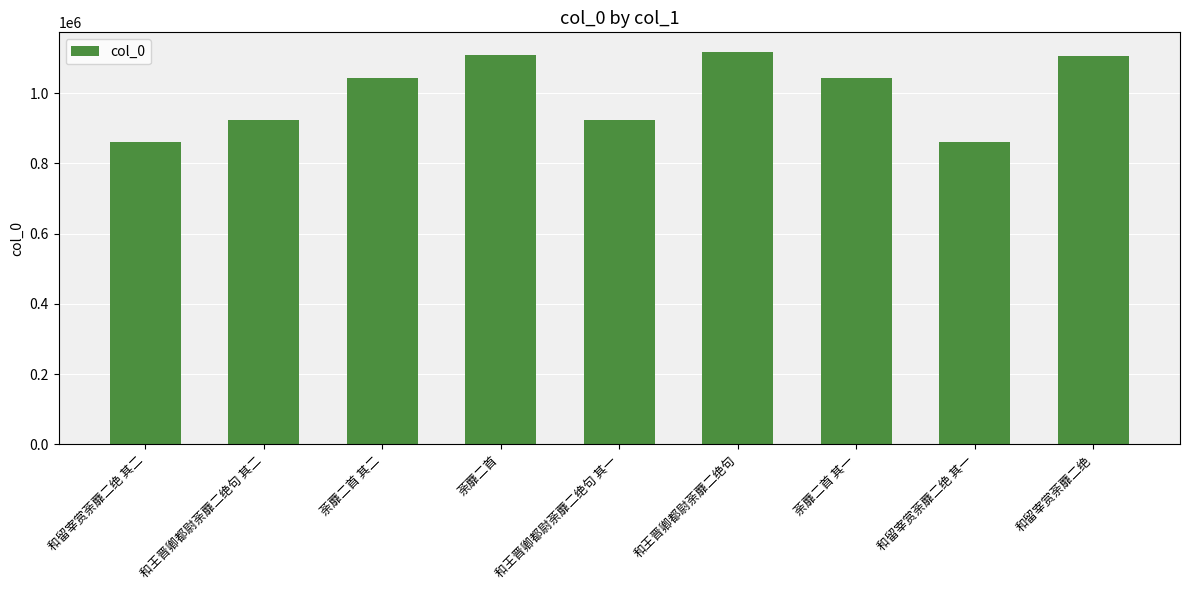

Read the value at 和王晋卿都尉荼蘼二绝句 其二.

923560